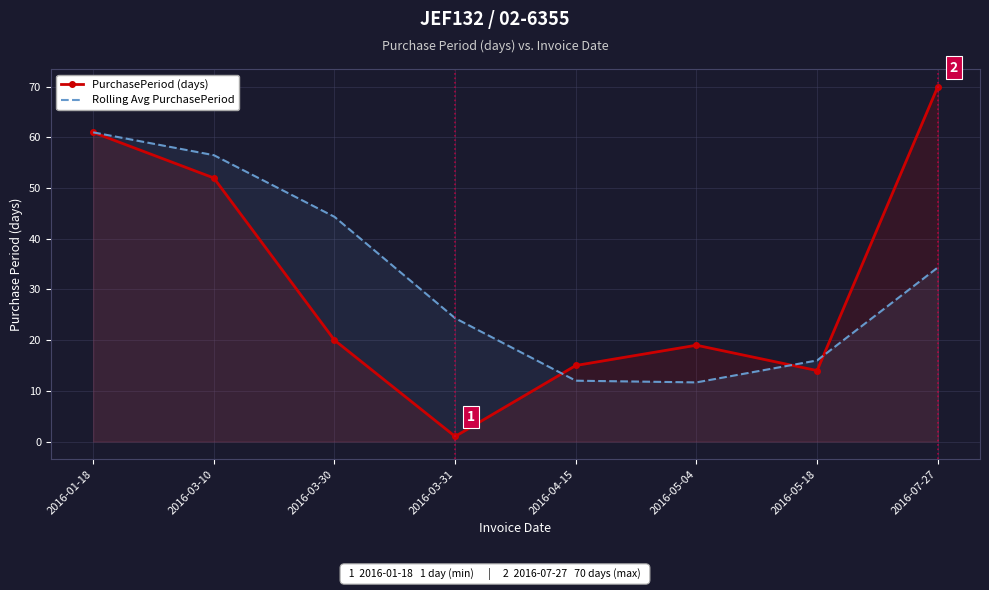

Reading left to right, list all the values displayed in this chart.

PurchasePeriod (days): 61.0	52.0	20.0	1.0	15.0	19.0	14.0	70.0
Rolling Avg PurchasePeriod: 61.0	56.5	44.3	24.3	12.0	11.7	16.0	34.3